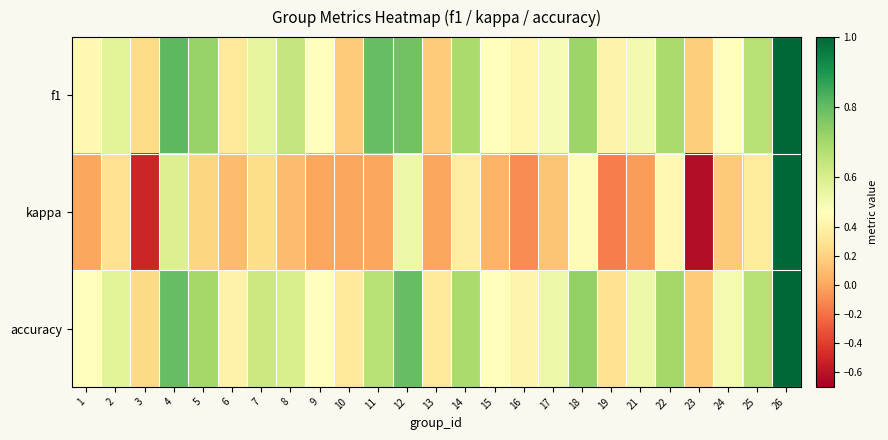

Rank the series by their maximum value, from lowest to highest.

f1, kappa, accuracy